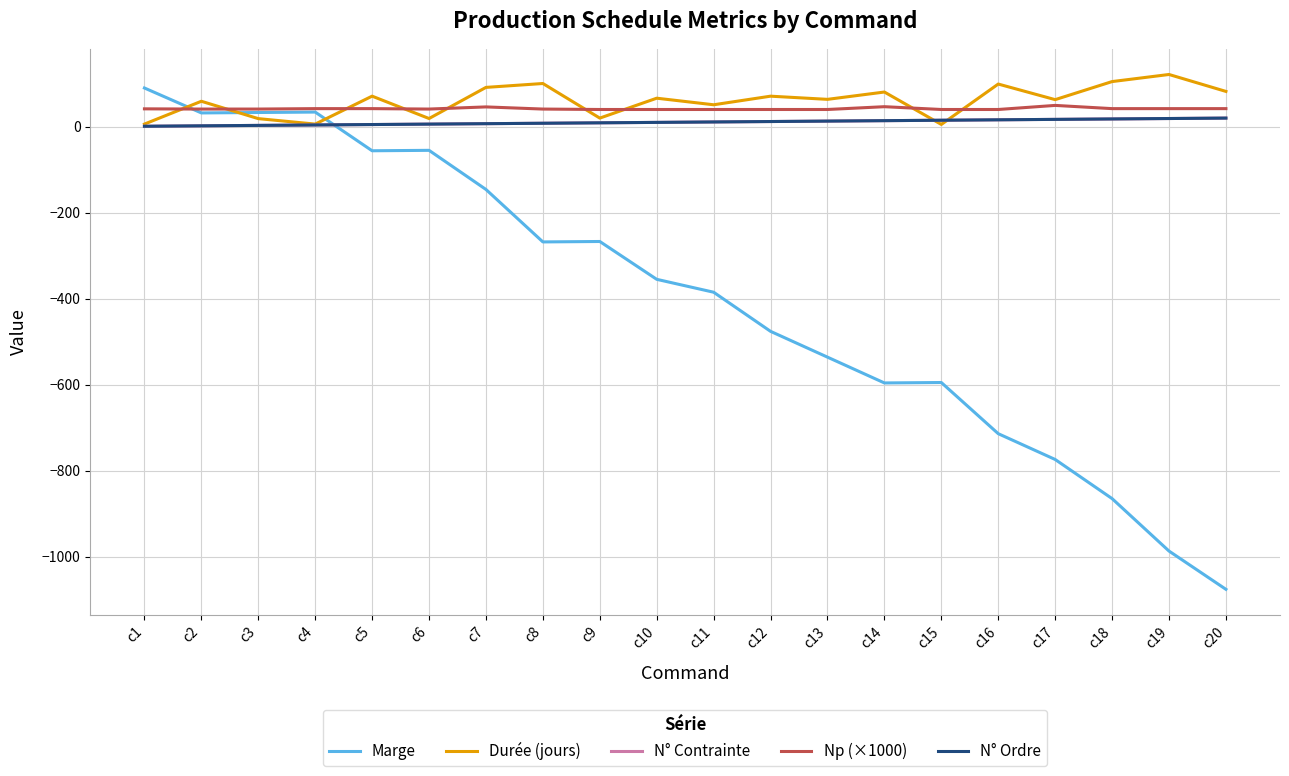

How many lines are shown in the chart?

5